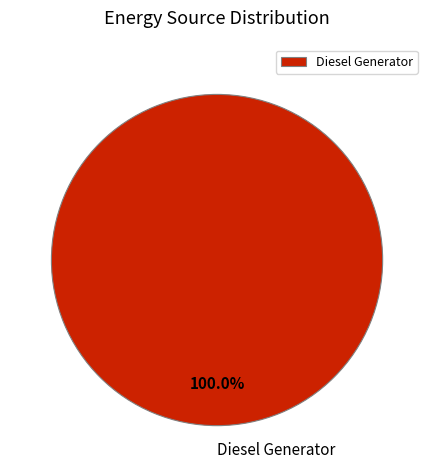

True or false: Diesel Generator accounts for 89% of the total.

False